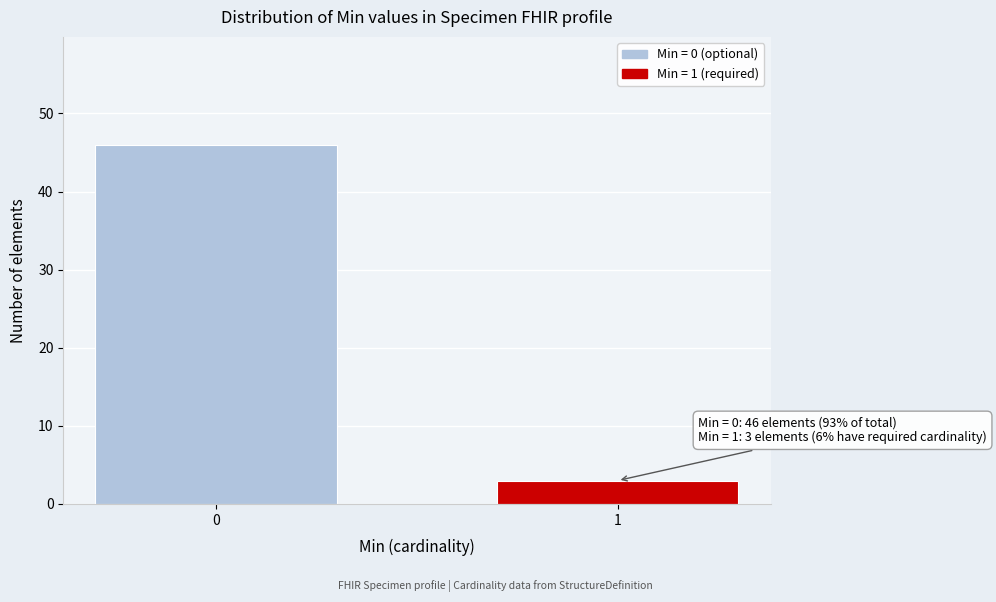

Reading left to right, extract all data points from this chart.

46	3